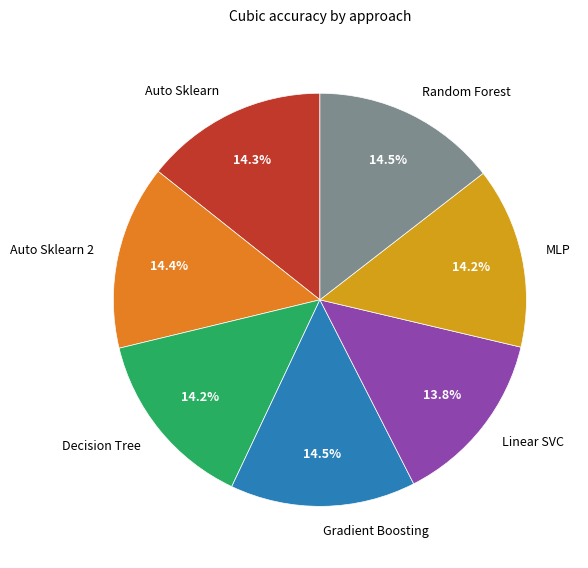

What percentage is NOT represented by Gradient Boosting?

85.5%